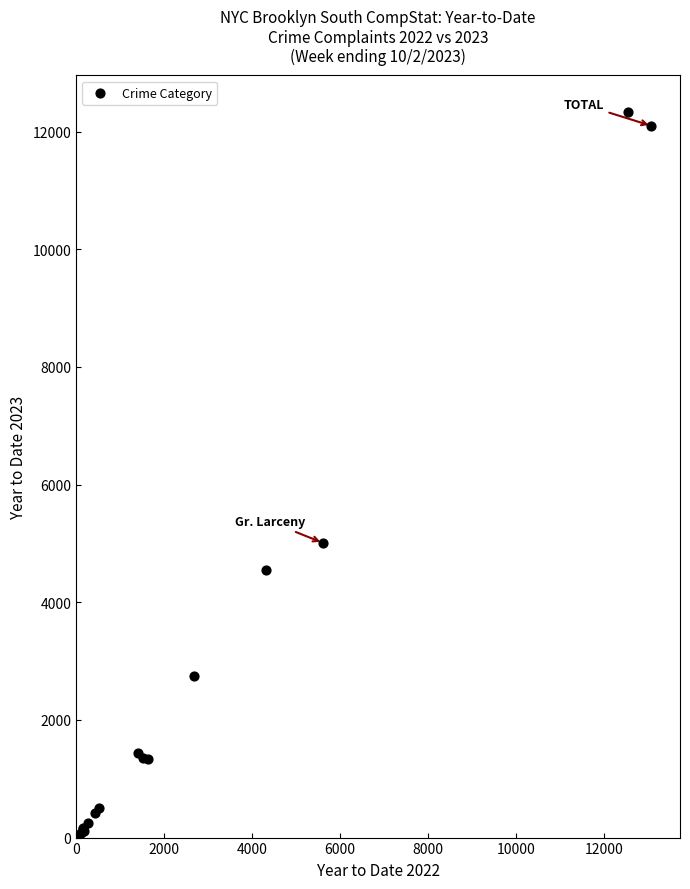

What Y value in the scatter plot is closest to 6195?

5011